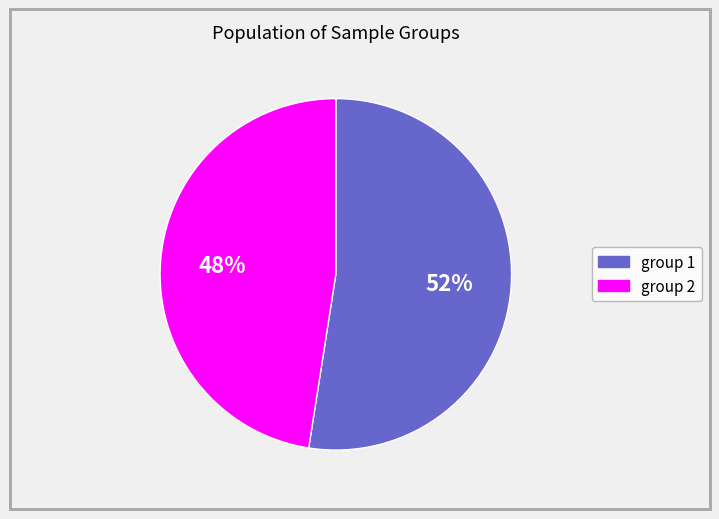

True or false: group 1 accounts for 52% of the total.

True